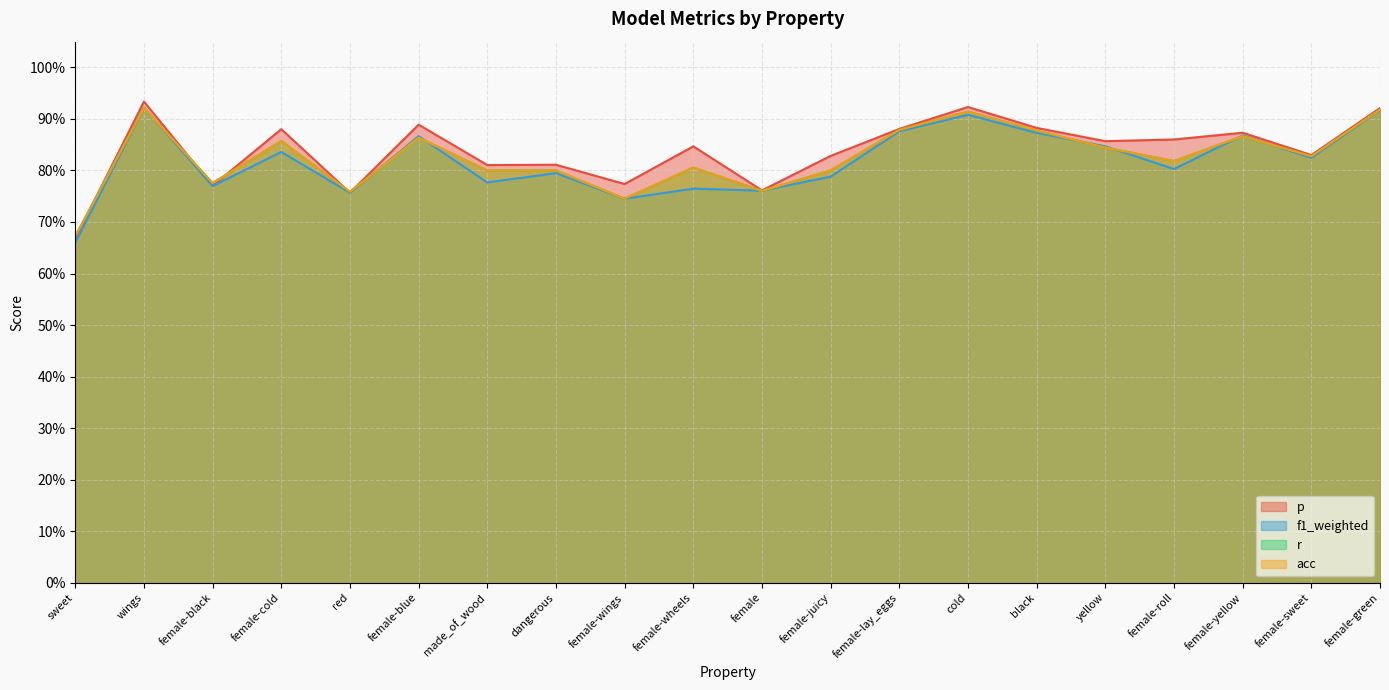

What is the label of the 2nd point from the right?

female-sweet